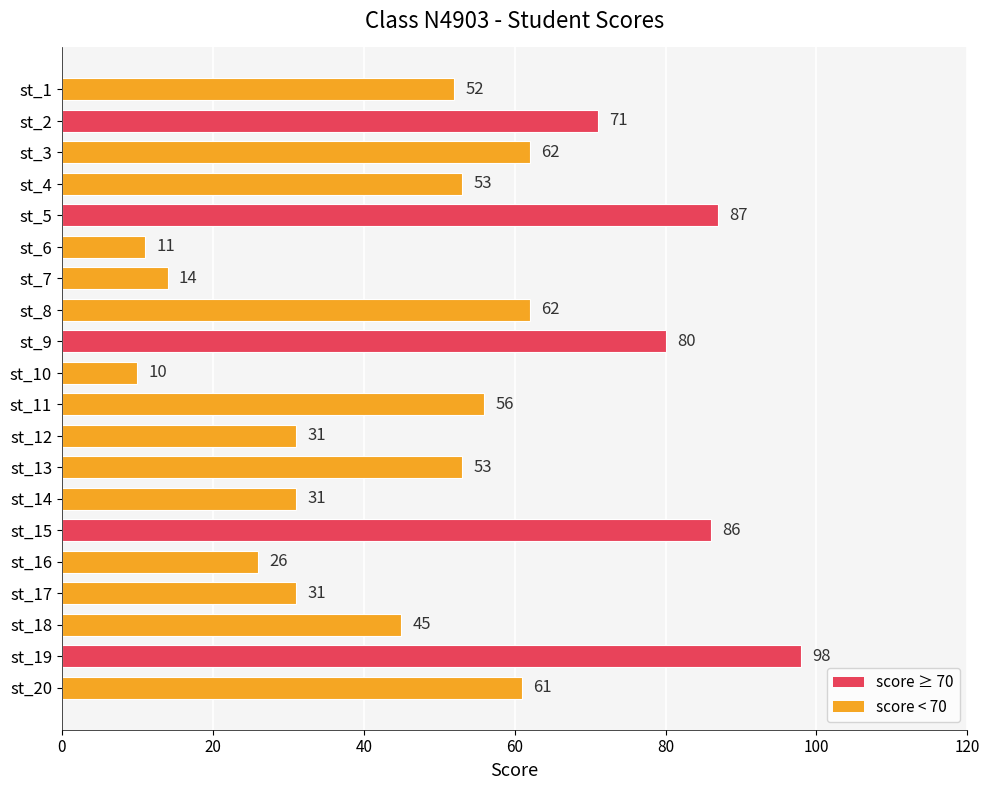

What is the greatest value displayed?

98